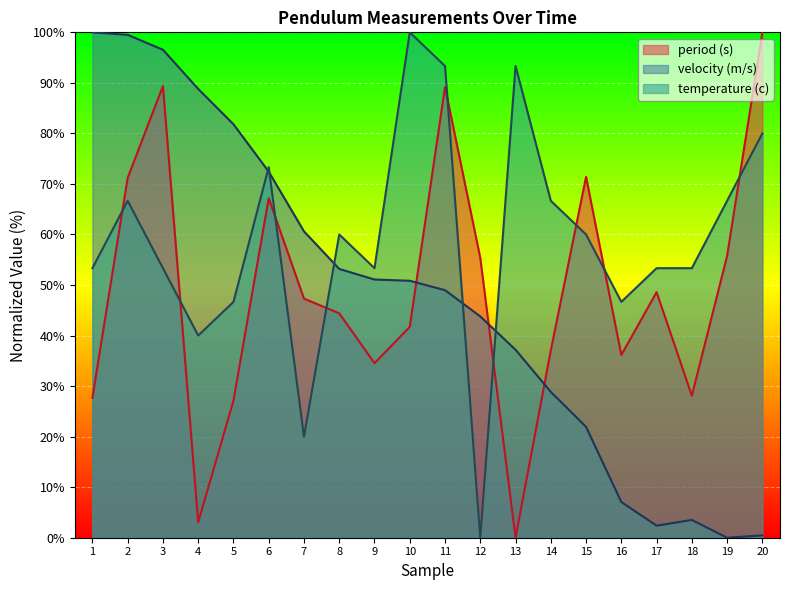

What is the difference between the maximum and minimum values in the temperature (c) series?

100.0